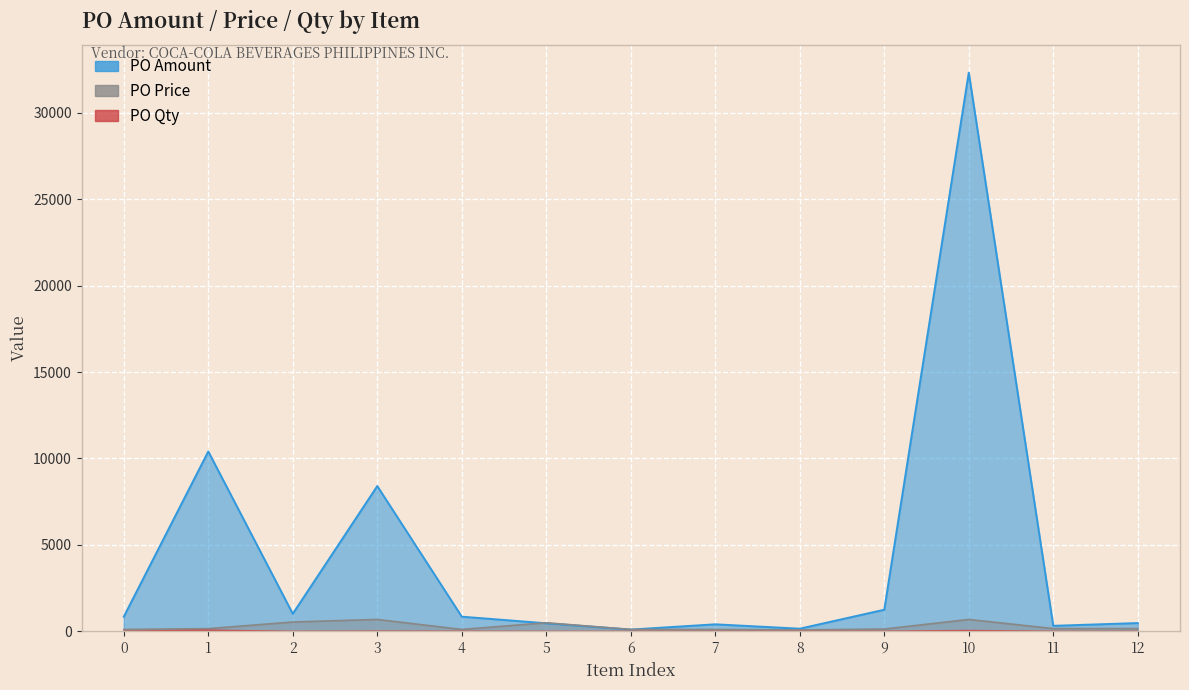

How many lines are shown in the chart?

3